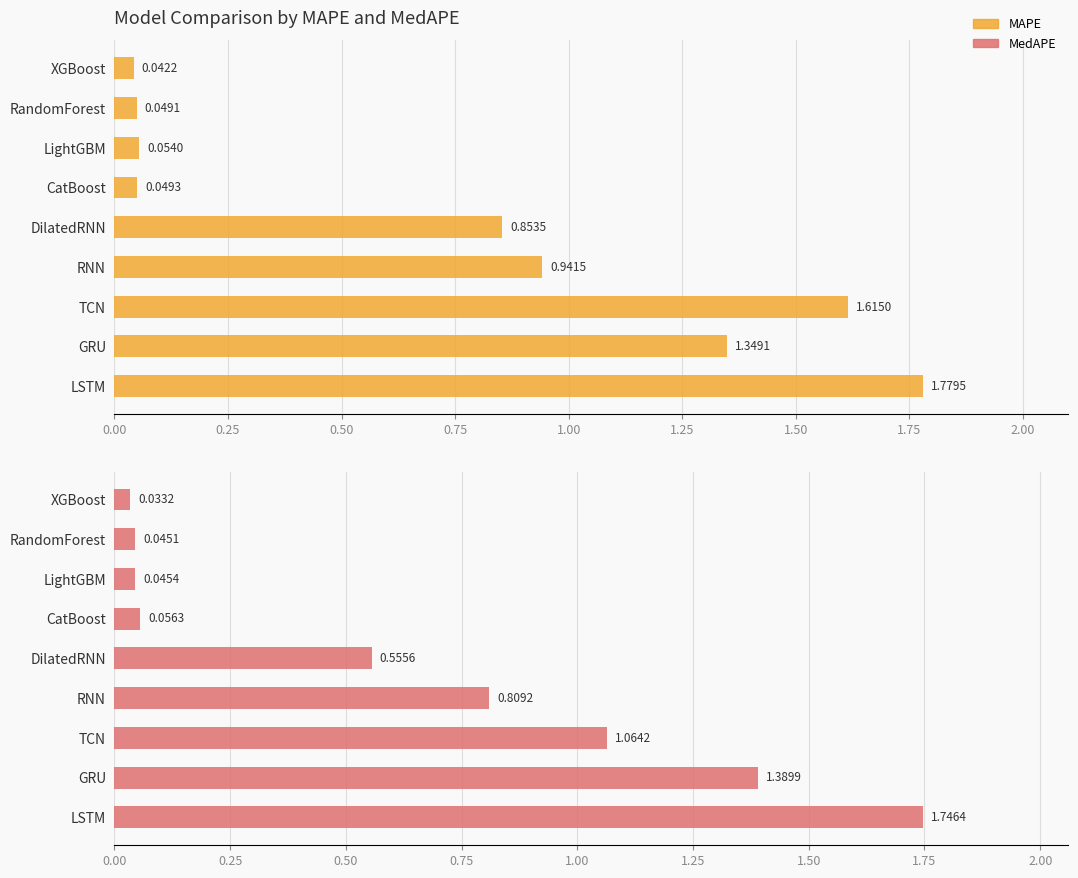

What is the average value of the MedAPE series?

0.6